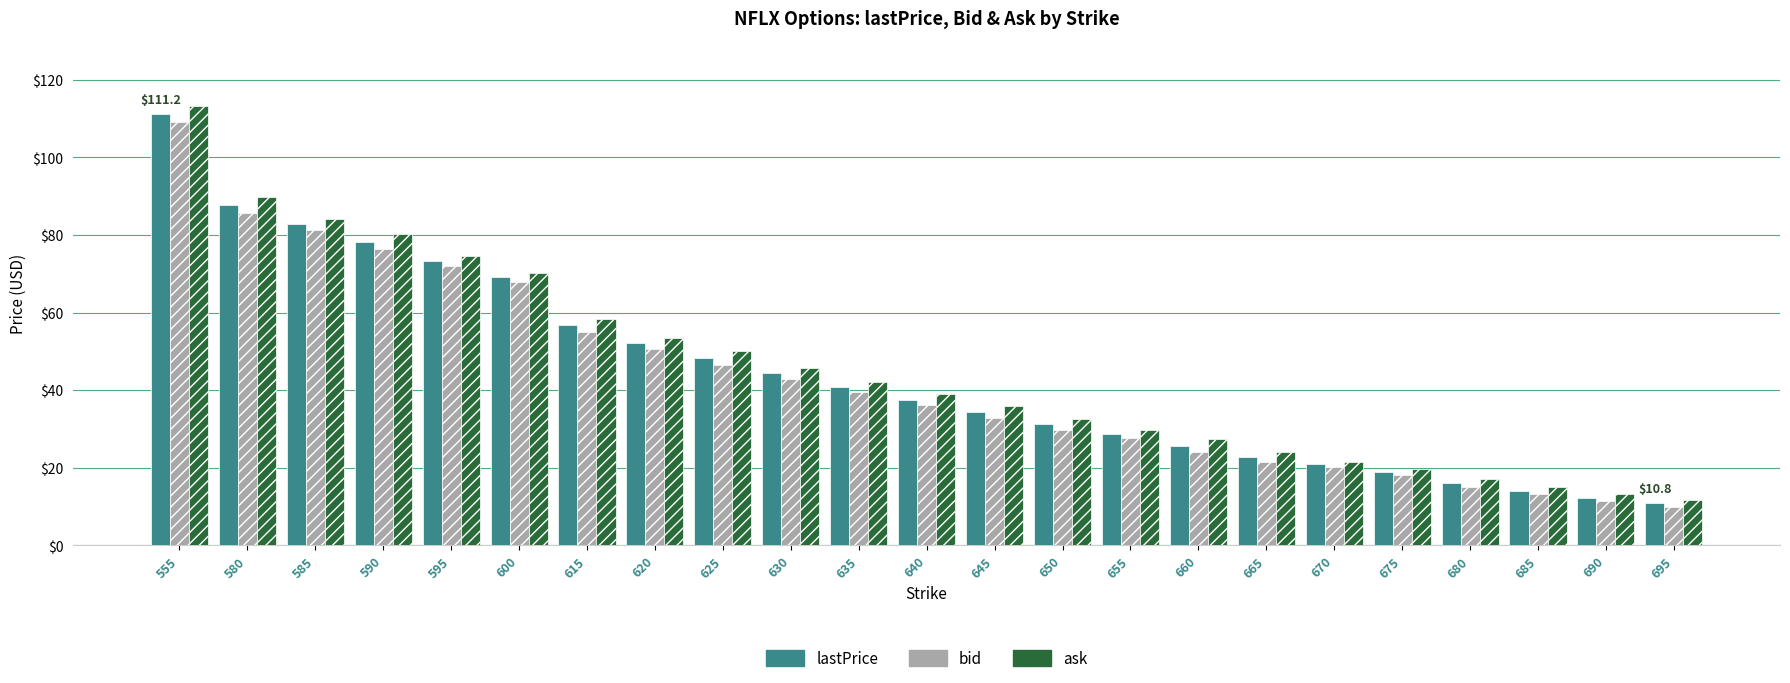

Rank the categories by bid value from highest to lowest.

555, 580, 585, 590, 595, 600, 615, 620, 625, 630, 635, 640, 645, 650, 655, 660, 665, 670, 675, 680, 685, 690, 695